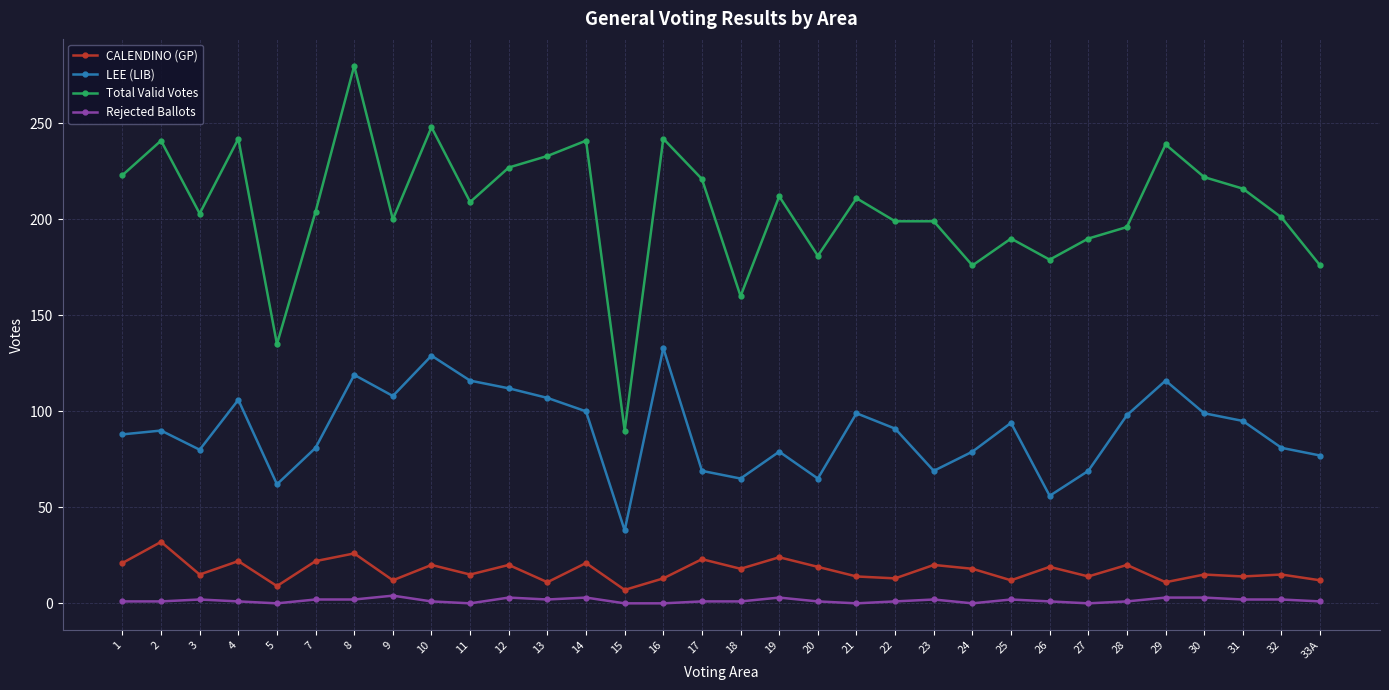

Rank the series by their maximum value, from highest to lowest.

Total Valid Votes, LEE (LIB), CALENDINO (GP), Rejected Ballots